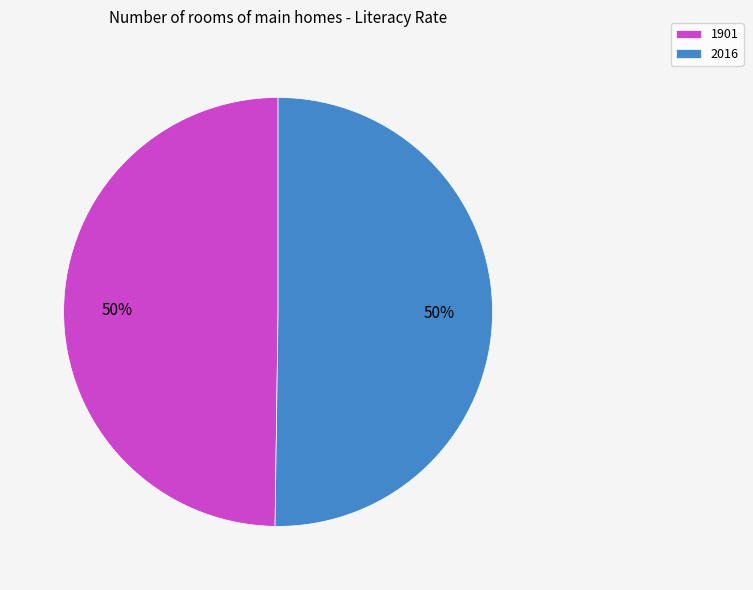

To the nearest percent, what portion does 2016 represent?

50%